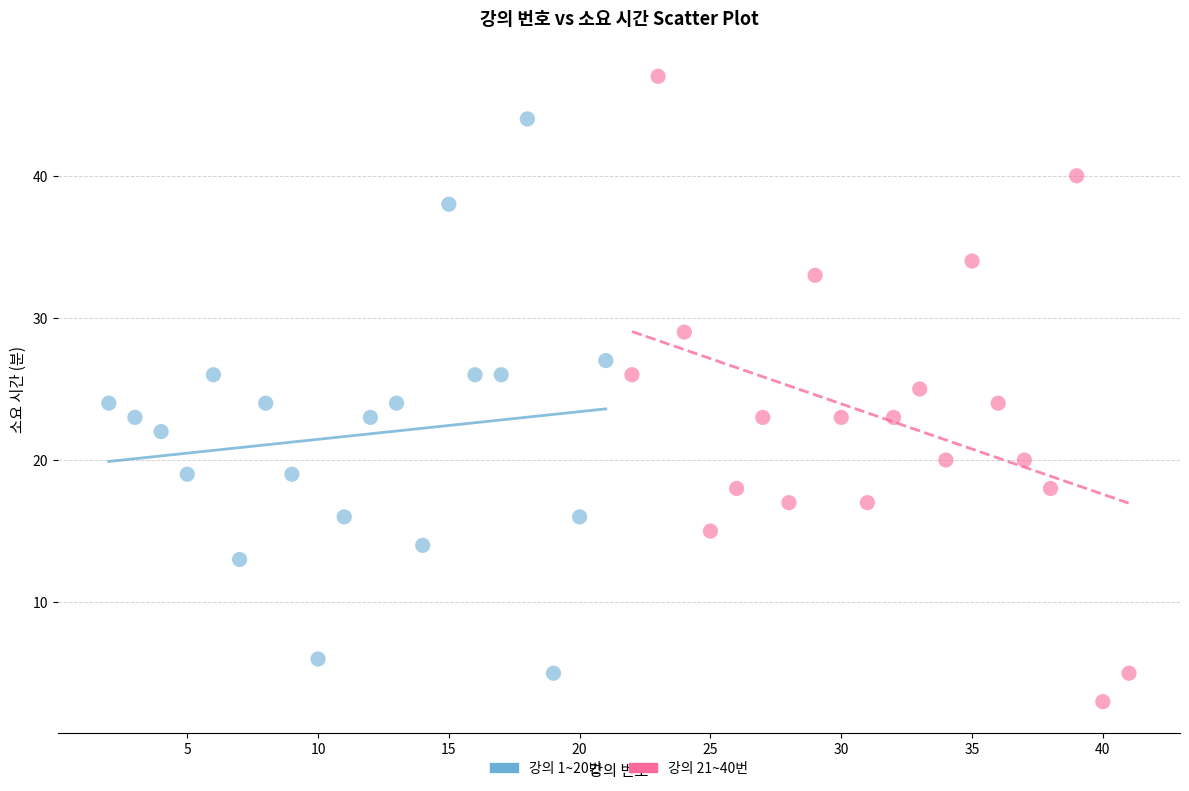

What are all the series names shown in the legend?

강의 1~20번, 강의 21~40번